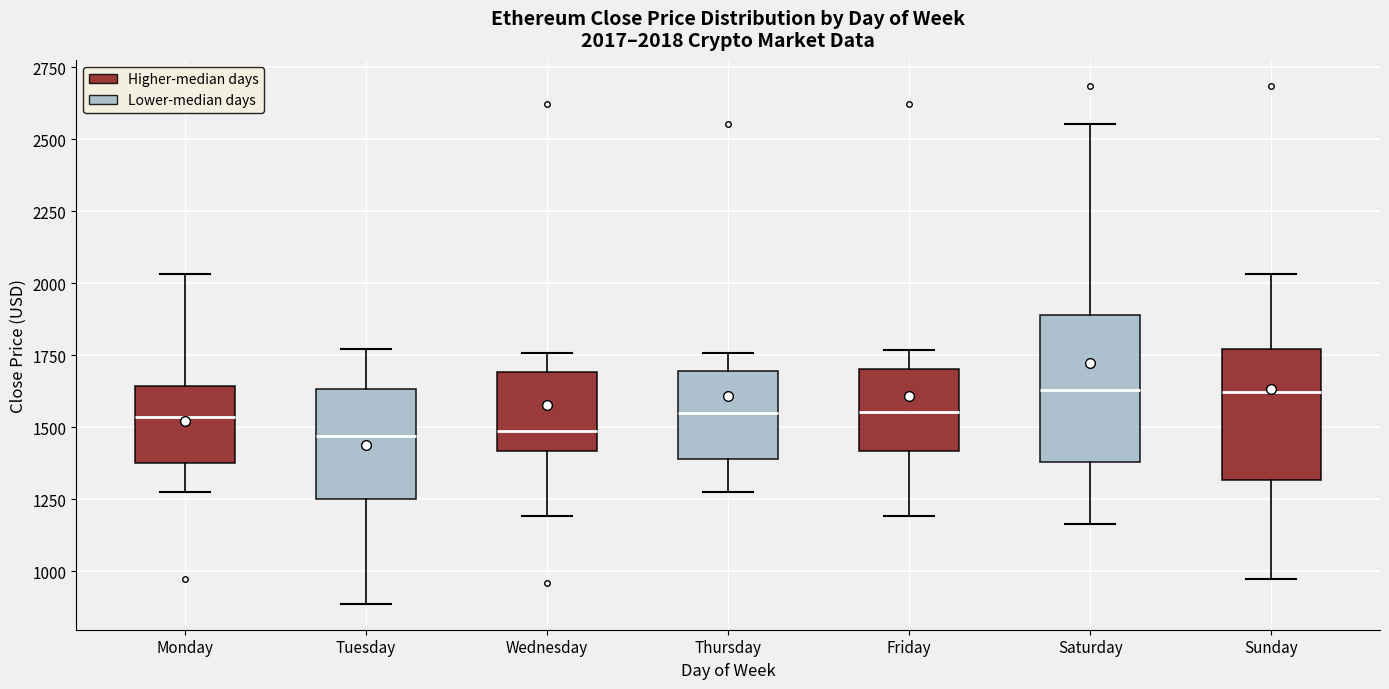

Which box is the tallest, from its lower edge to its upper edge?

Saturday